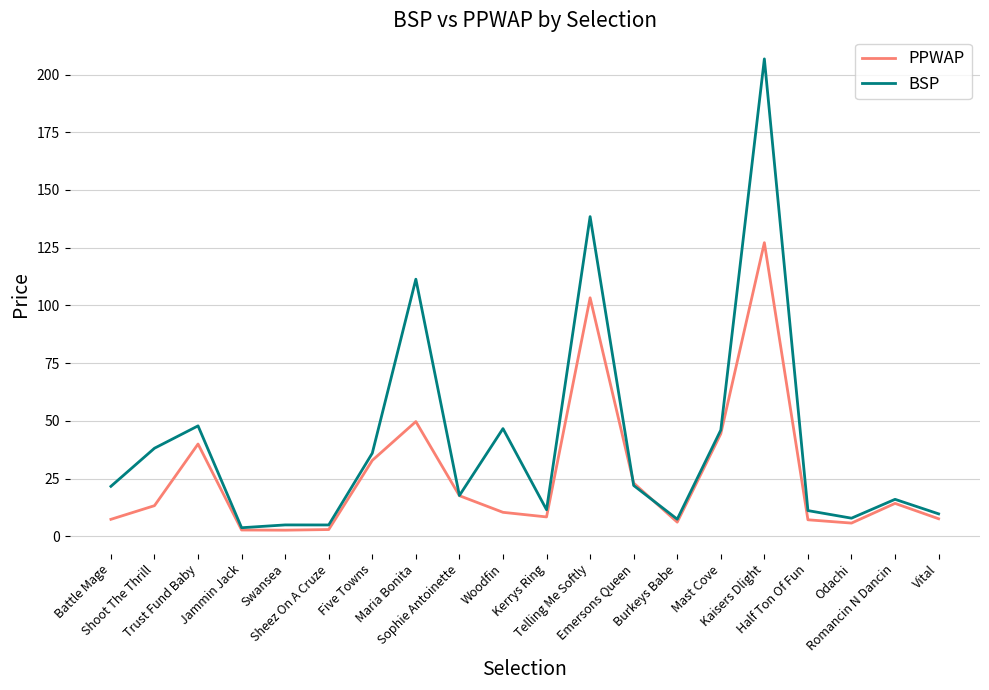

Which series has the widest spread of values?

BSP